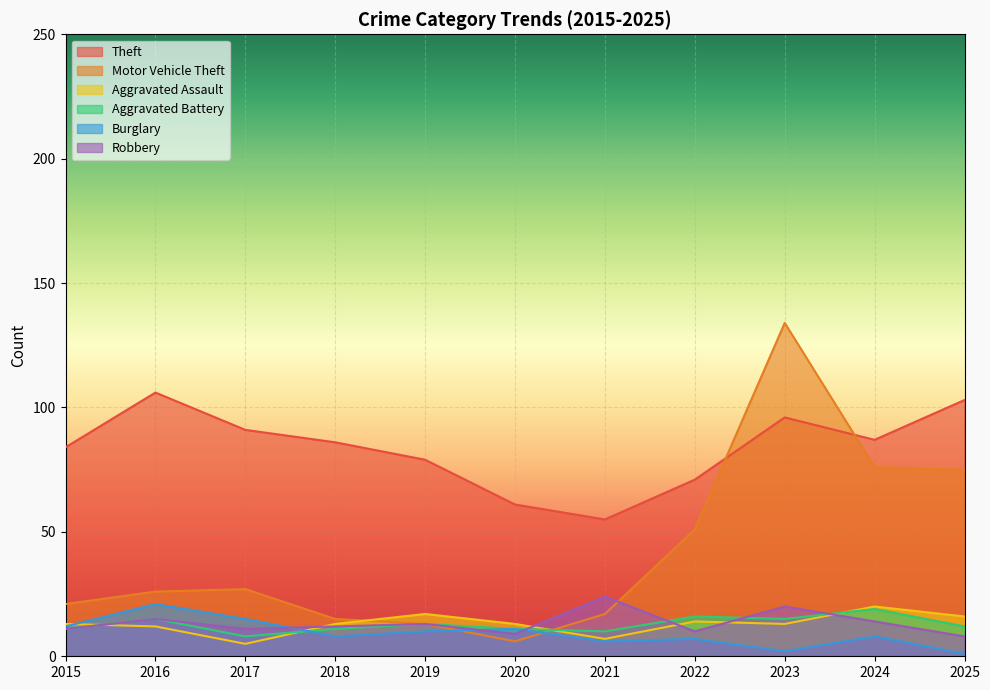

Reading left to right, extract all data points from this chart.

Theft: 84	106	91	86	79	61	55	71	96	87	103
Motor Vehicle Theft: 21	26	27	15	13	6	17	51	134	76	75
Aggravated Assault: 13	12	5	13	17	13	7	14	13	20	16
Aggravated Battery: 11	15	8	11	13	11	10	16	15	19	12
Burglary: 12	21	15	8	10	11	6	7	2	8	1
Robbery: 11	15	11	12	13	9	24	10	20	14	8